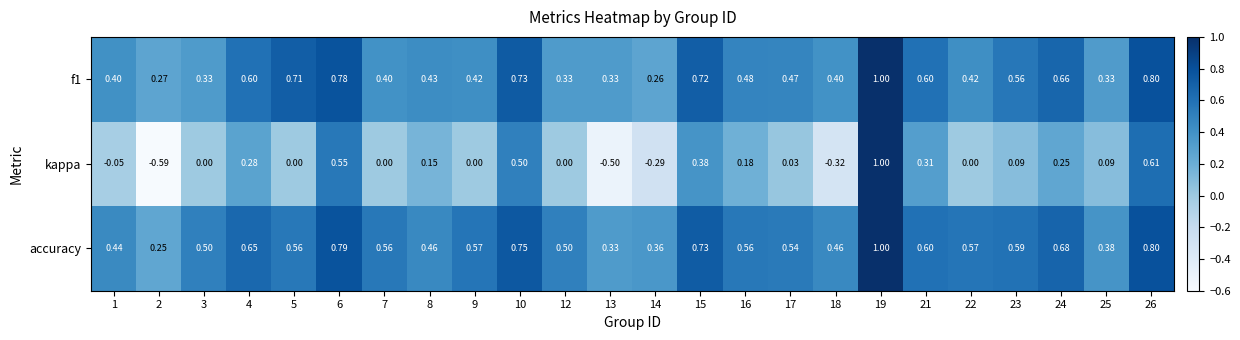

Which series has the largest total across all categories?

accuracy